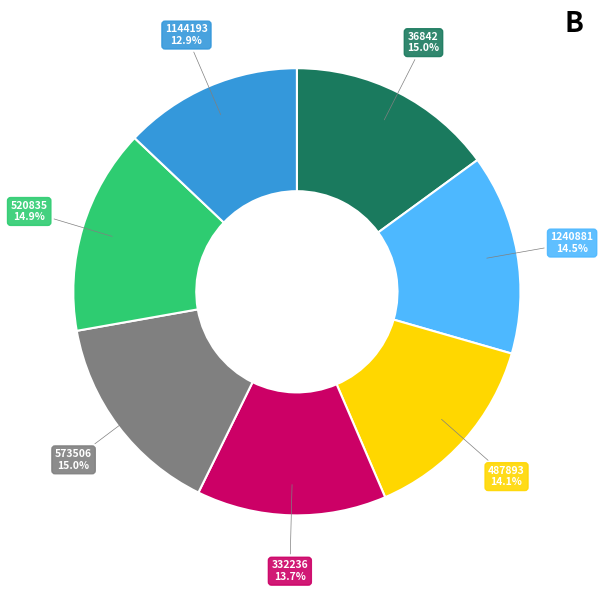

Is there a majority slice in this chart?

No